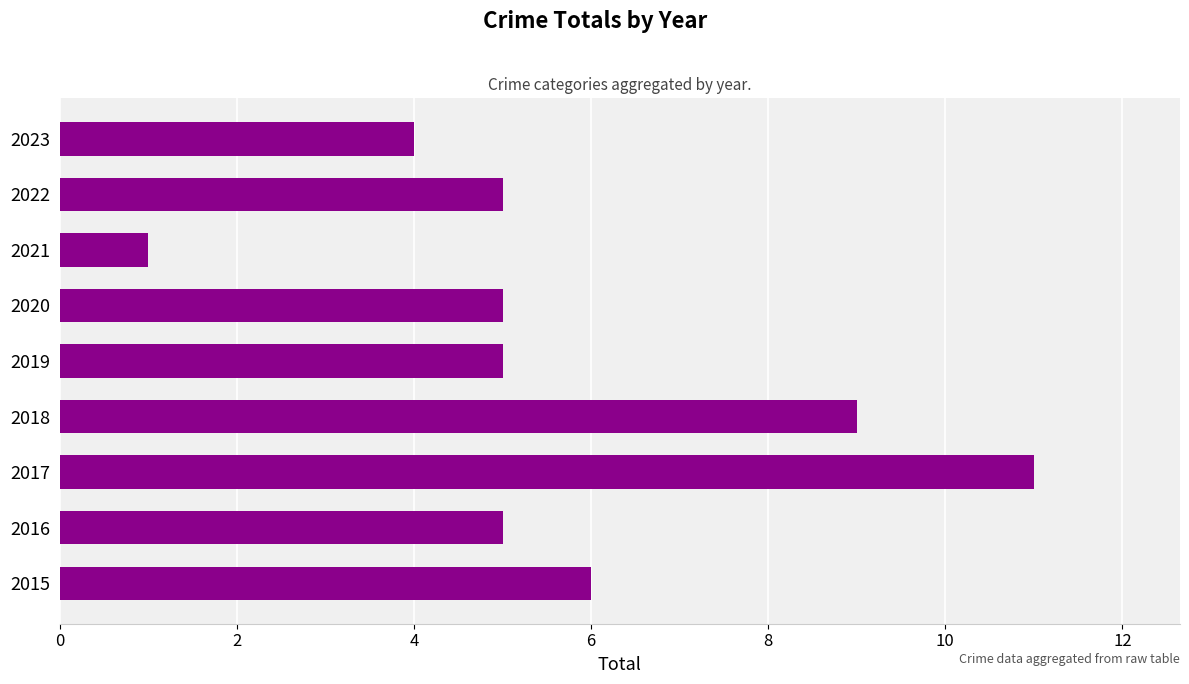

How many categories are shown in the chart?

9